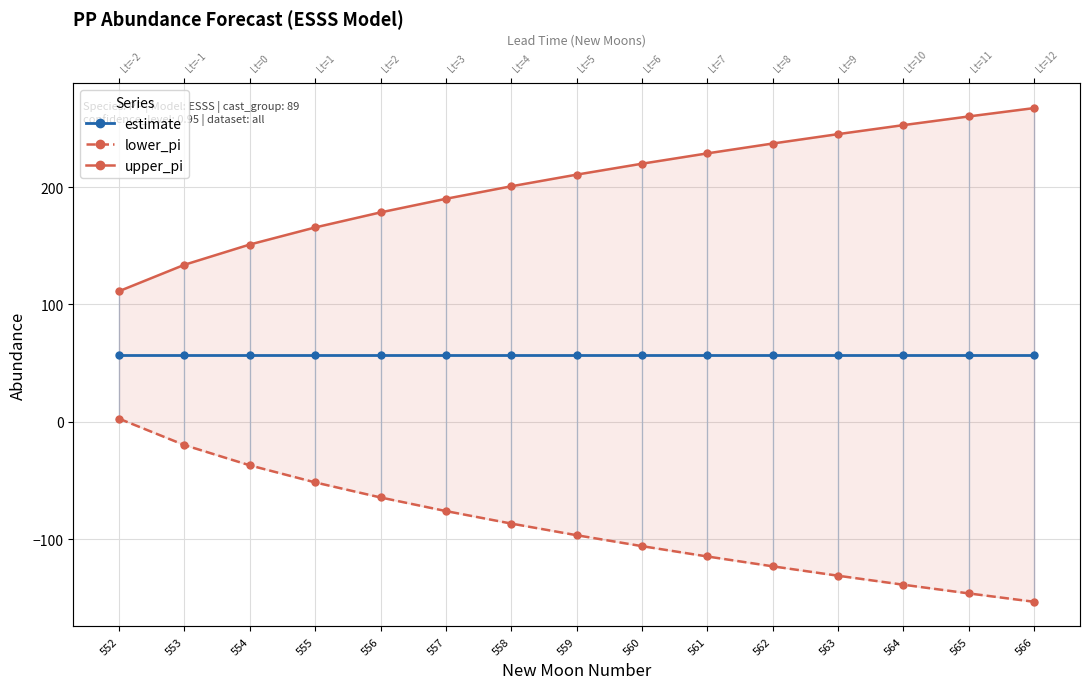

Is the value of upper_pi at 554 greater than the value of lower_pi at 564?

Yes